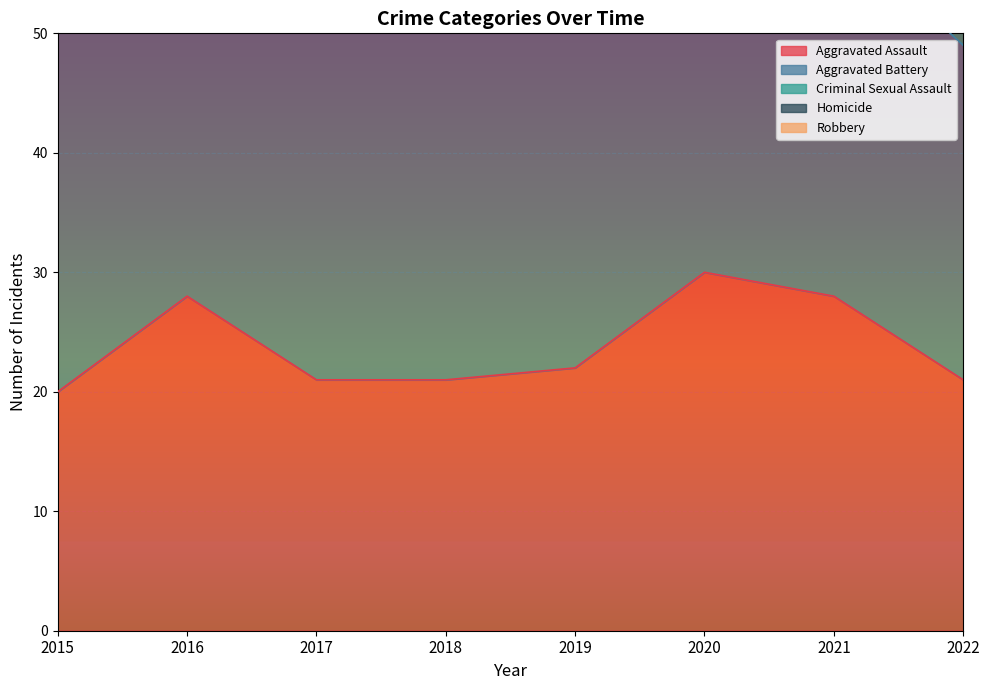

The value of Criminal Sexual Assault at 2022 is 5. True or false?

False